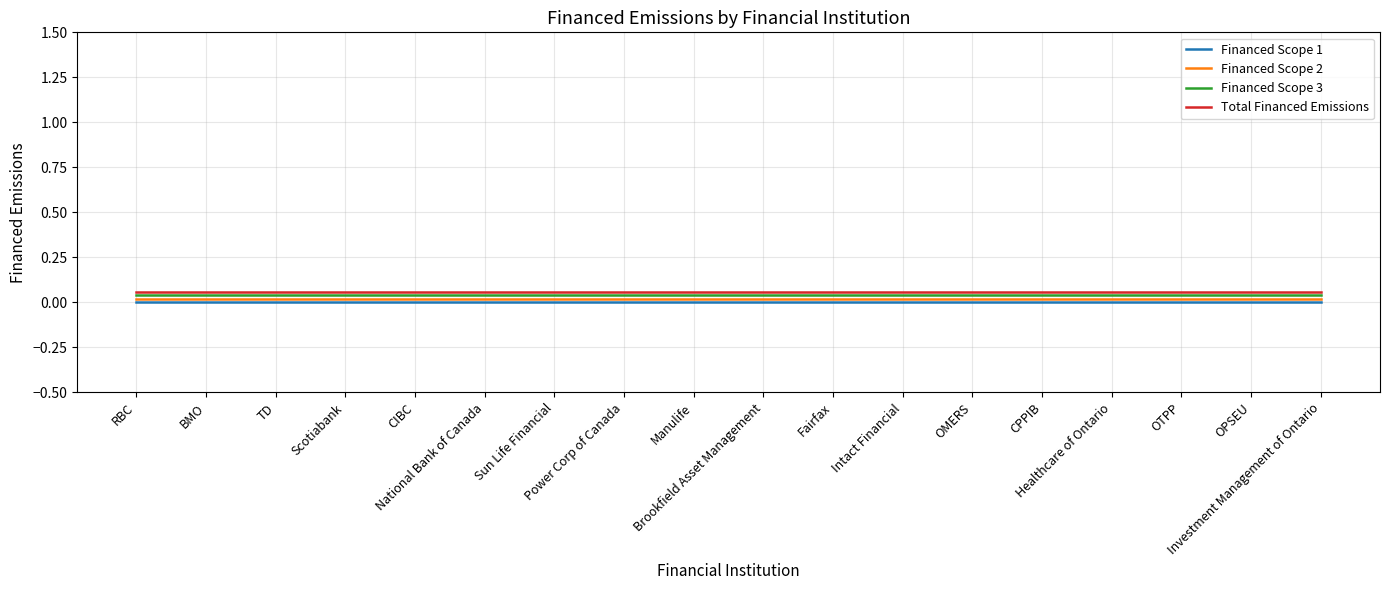

Is this an area chart (filled region under the line)?

No